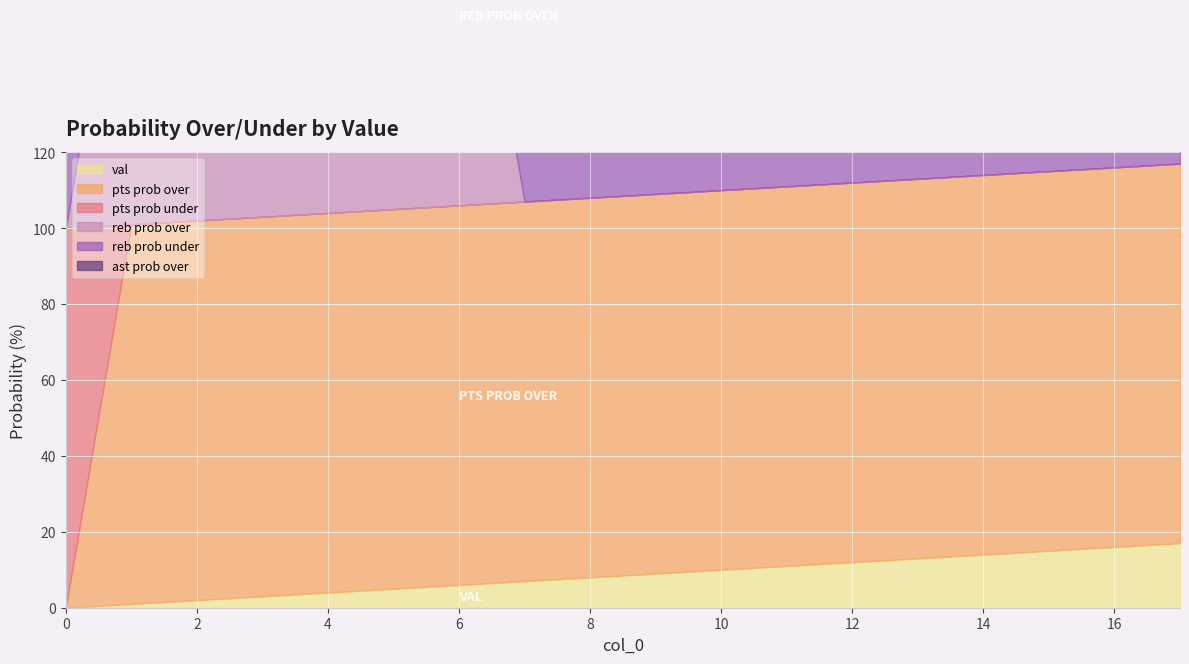

Reading left to right, what are all the values shown in this chart?

val: 0=0	1=1	2=2	3=3	4=4	5=5	6=6	7=7	8=8	9=9	10=10	11=11	12=12	13=13	14=14	15=15	16=16	17=17
pts prob over: 0=0	1=100	2=100	3=100	4=100	5=100	6=100	7=100	8=100	9=100	10=100	11=100	12=100	13=100	14=100	15=100	16=100	17=100
pts prob under: 0=100	1=0	2=0	3=0	4=0	5=0	6=0	7=0	8=0	9=0	10=0	11=0	12=0	13=0	14=0	15=0	16=0	17=0
reb prob over: 0=0	1=100	2=100	3=100	4=100	5=100	6=100	7=0	8=0	9=0	10=0	11=0	12=0	13=0	14=0	15=0	16=0	17=0
reb prob under: 0=100	1=0	2=0	3=0	4=0	5=0	6=0	7=100	8=100	9=100	10=100	11=100	12=100	13=100	14=100	15=100	16=100	17=100
ast prob over: 0=0	1=100	2=100	3=0	4=0	5=0	6=0	7=0	8=0	9=0	10=0	11=0	12=0	13=0	14=0	15=0	16=0	17=0